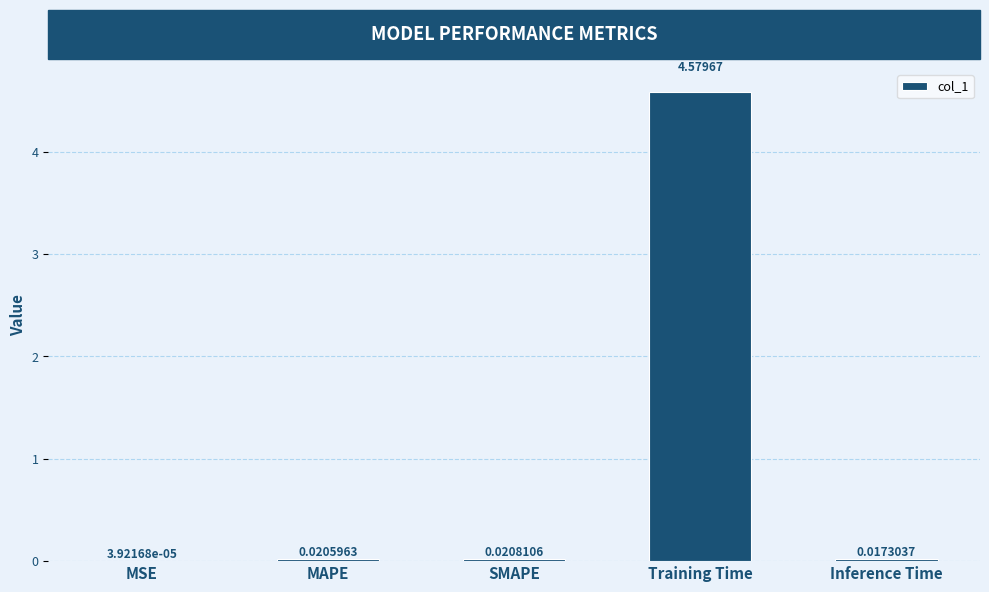

Which label corresponds to the largest value in the chart?

Training Time